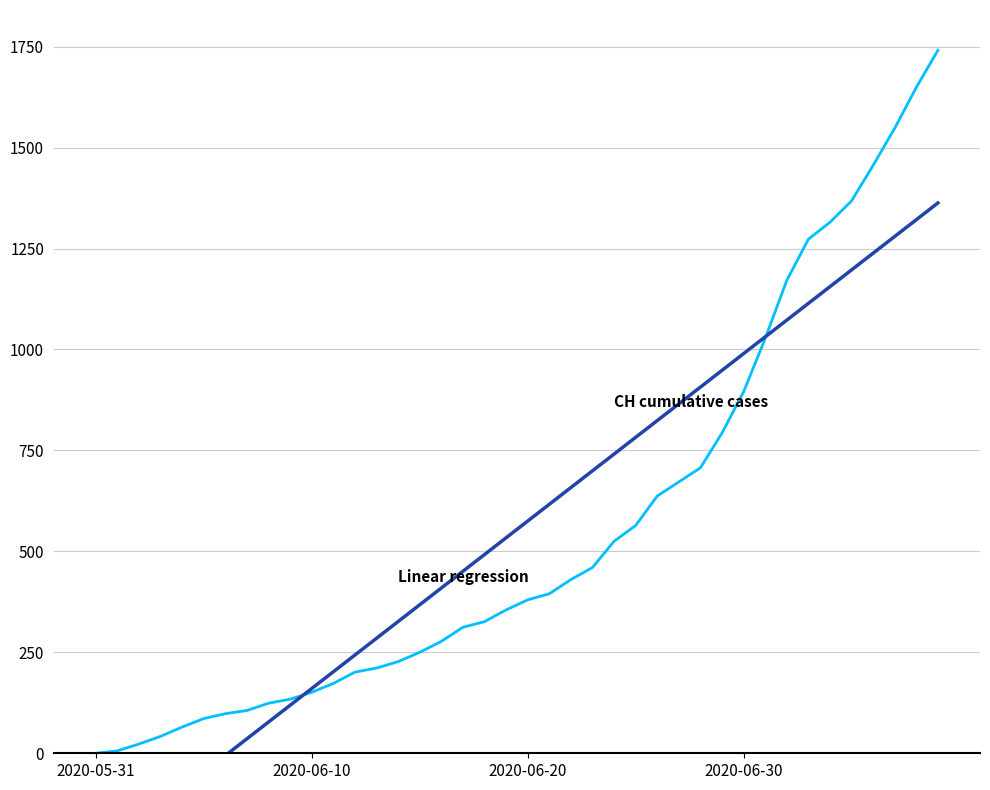

How many intersections are there between Linear regression and CH (cumulative cases)?

2